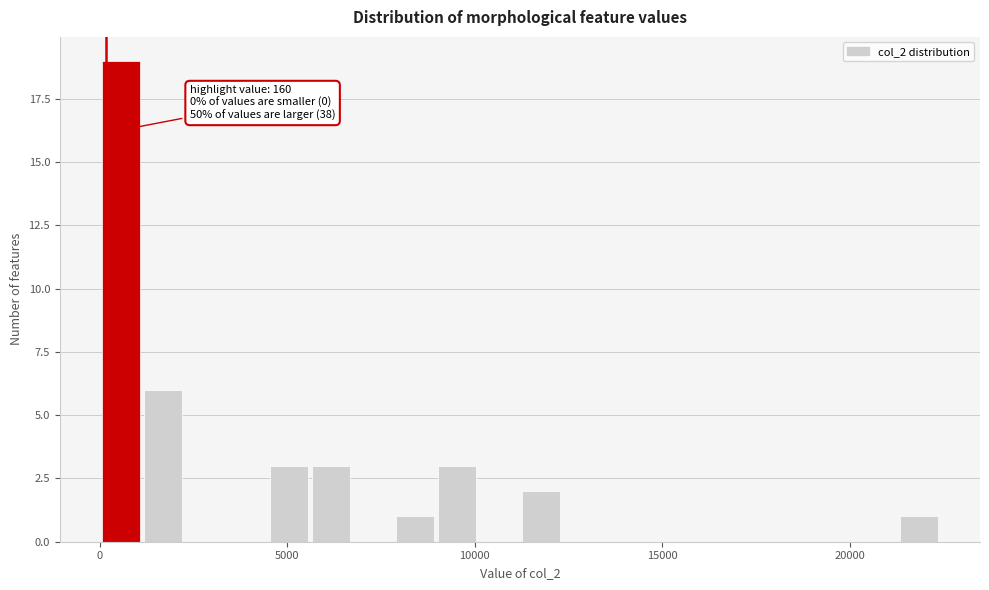

Read against the x-axis, roughly where is the centre of the tallest bar?

500